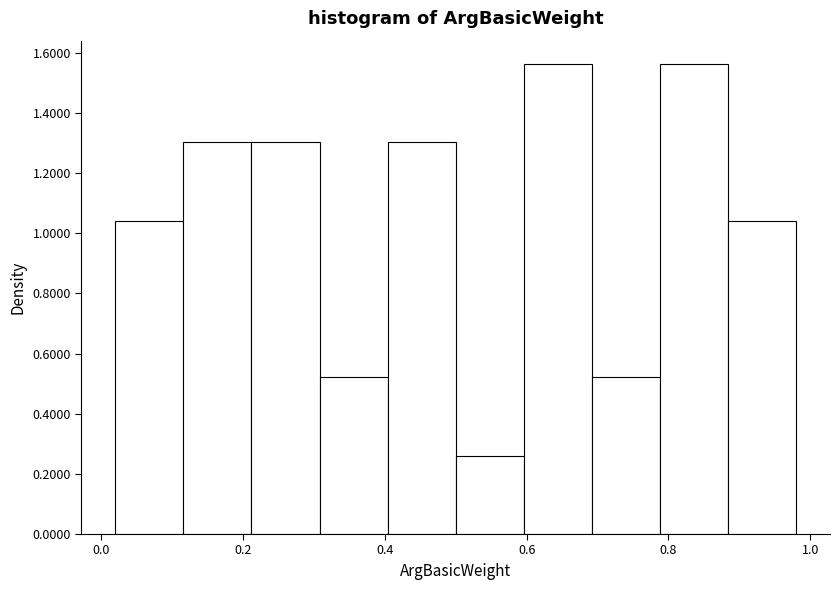

Reading left to right, list every bar in this chart as the range it spans on the x-axis followed by its height. Neither the bar edges nor the heights are printed on the chart, so give them approximately, as read against the axes.

0.020 to 0.116: 1.04
0.116 to 0.212: 1.30
0.212 to 0.308: 1.30
0.308 to 0.404: 0.52
0.404 to 0.500: 1.30
0.500 to 0.596: 0.26
0.596 to 0.692: 1.56
0.692 to 0.788: 0.52
0.788 to 0.884: 1.56
0.884 to 0.980: 1.04